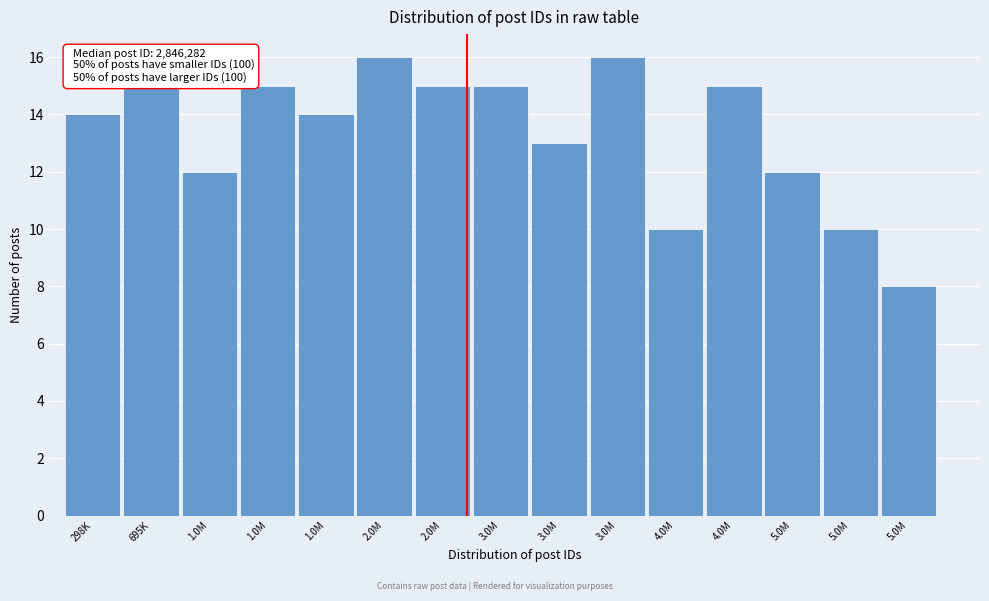

Count the number of data series in this chart.

1